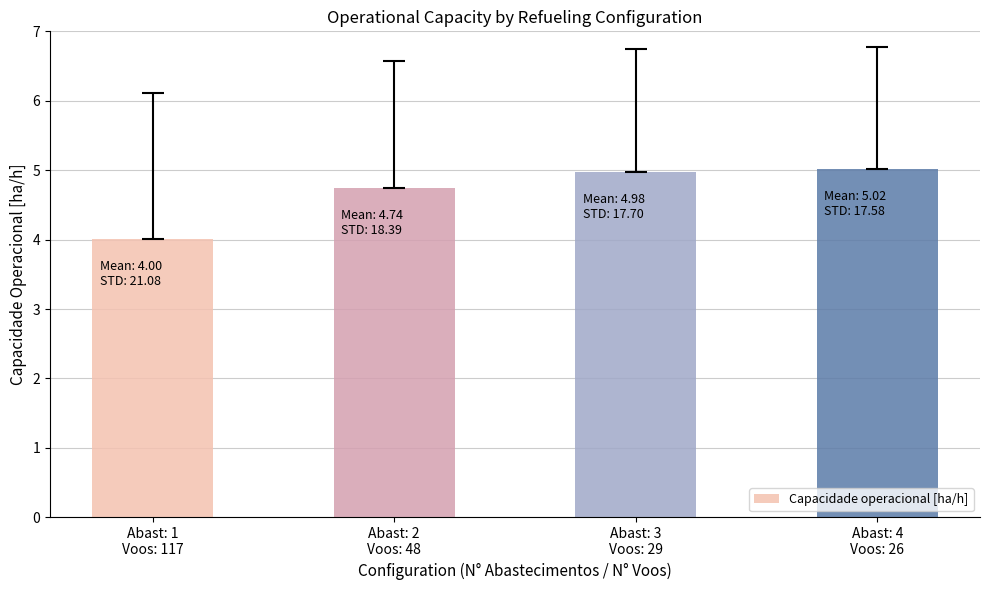

What is the value of the 1st bar from the left?

4.0